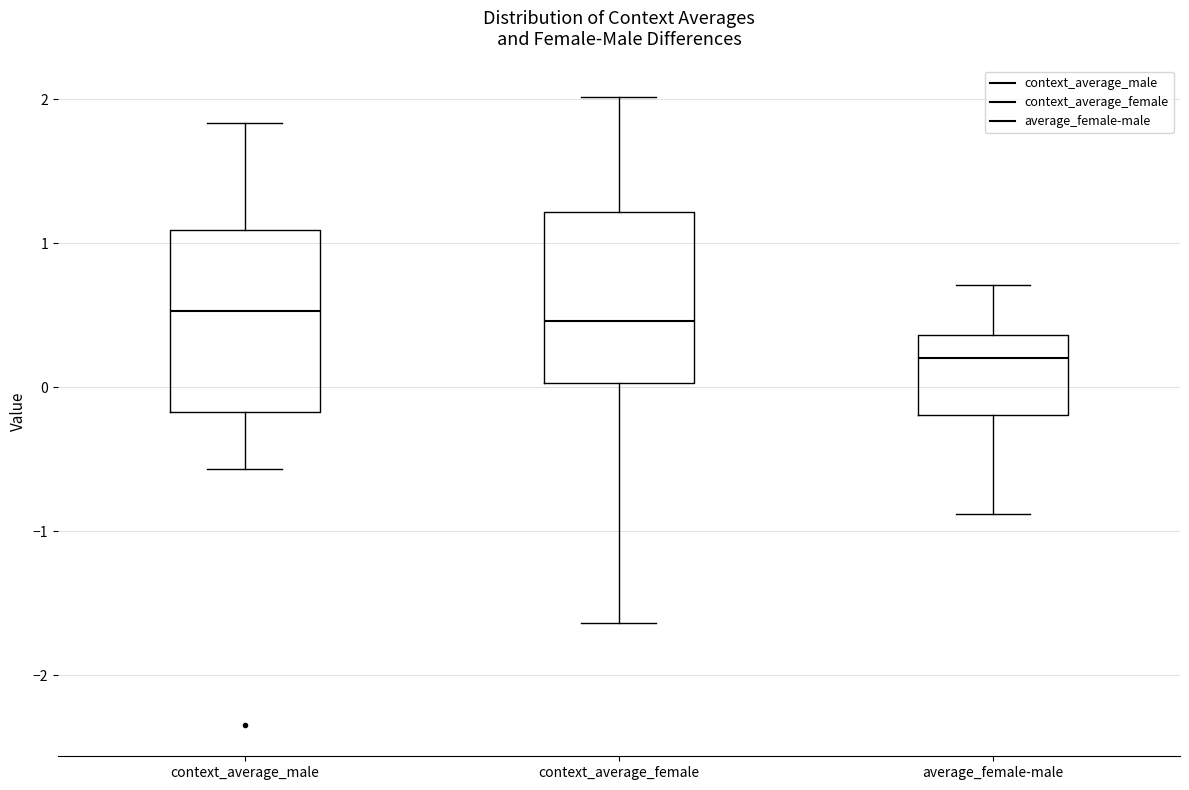

Where does the lower whisker of the box for average_female-male end on the y-axis? The values are not printed on the chart, so give them approximately, as read against the axis.

-0.9